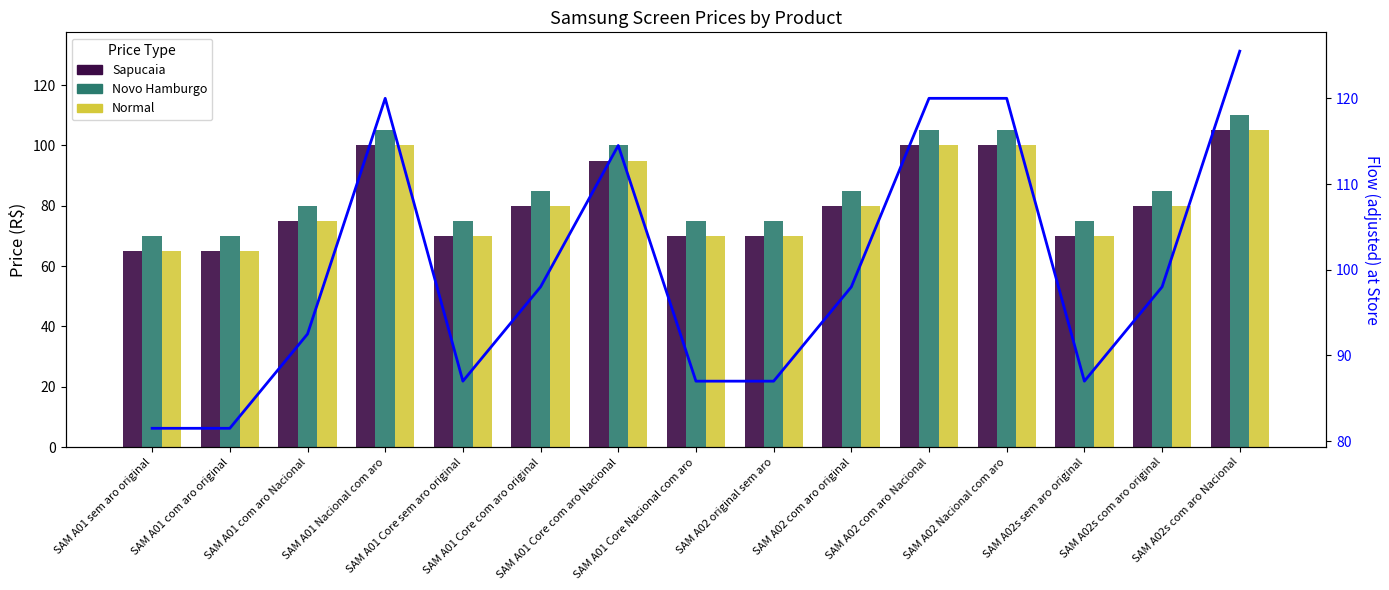

How many data points in Normal are less than 80?

7